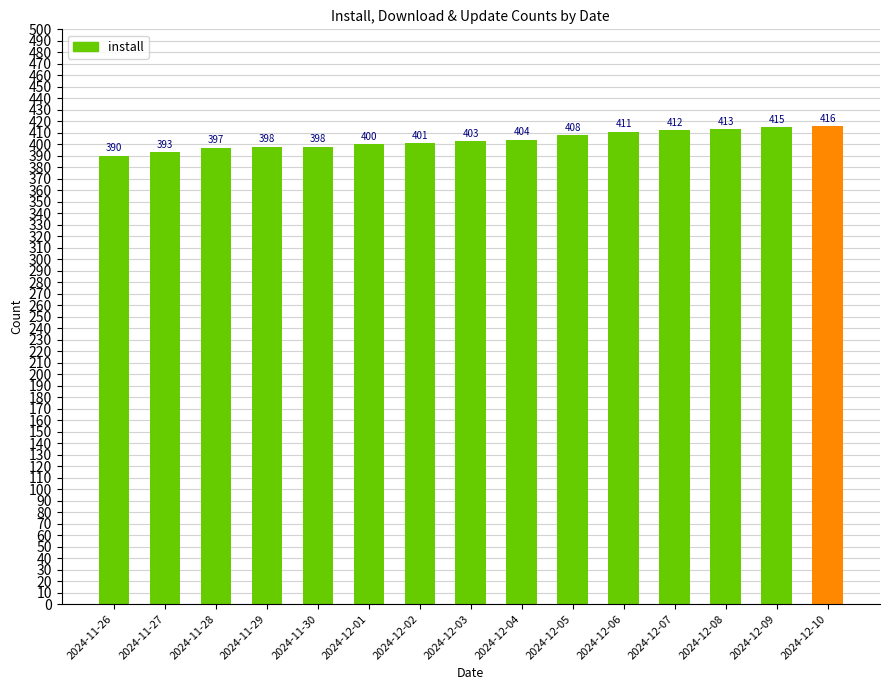

What position from the left is 2024-11-27?

2